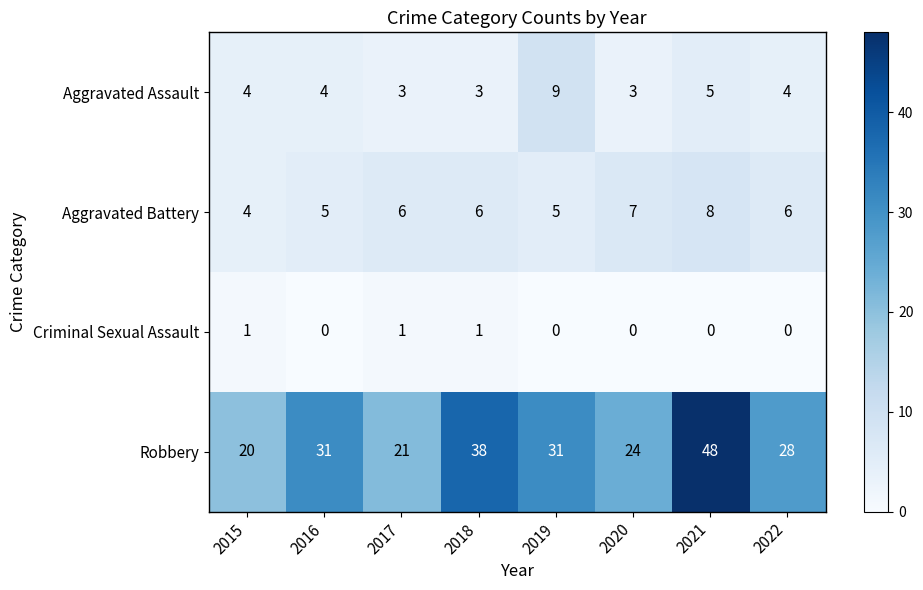

What is the difference between the maximum and second lowest values in the Aggravated Battery series?

3